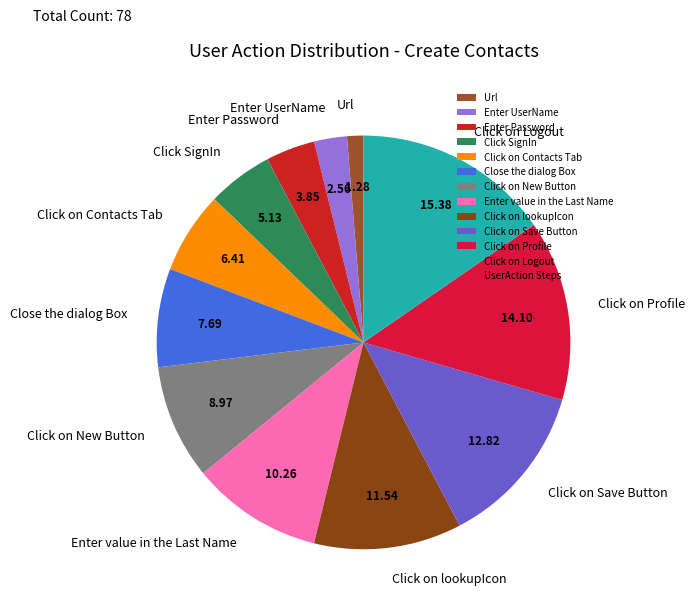

How many slices are in this pie chart?

12